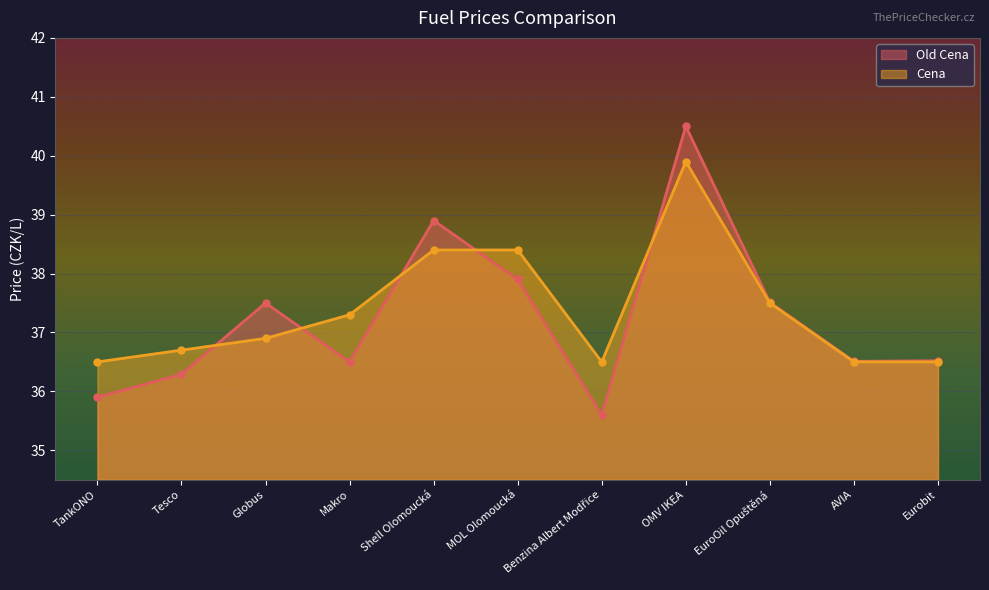

Where is Old Cena nearest to the value 38?

MOL Olomoucká